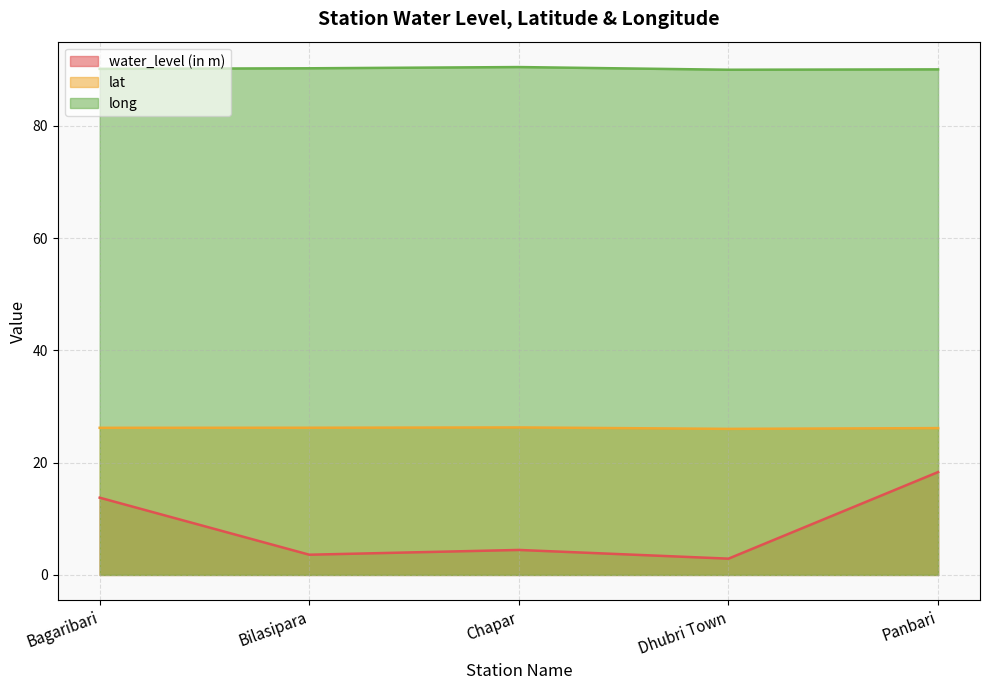

What is the spread (max minus min) of values at Bilasipara?

86.6